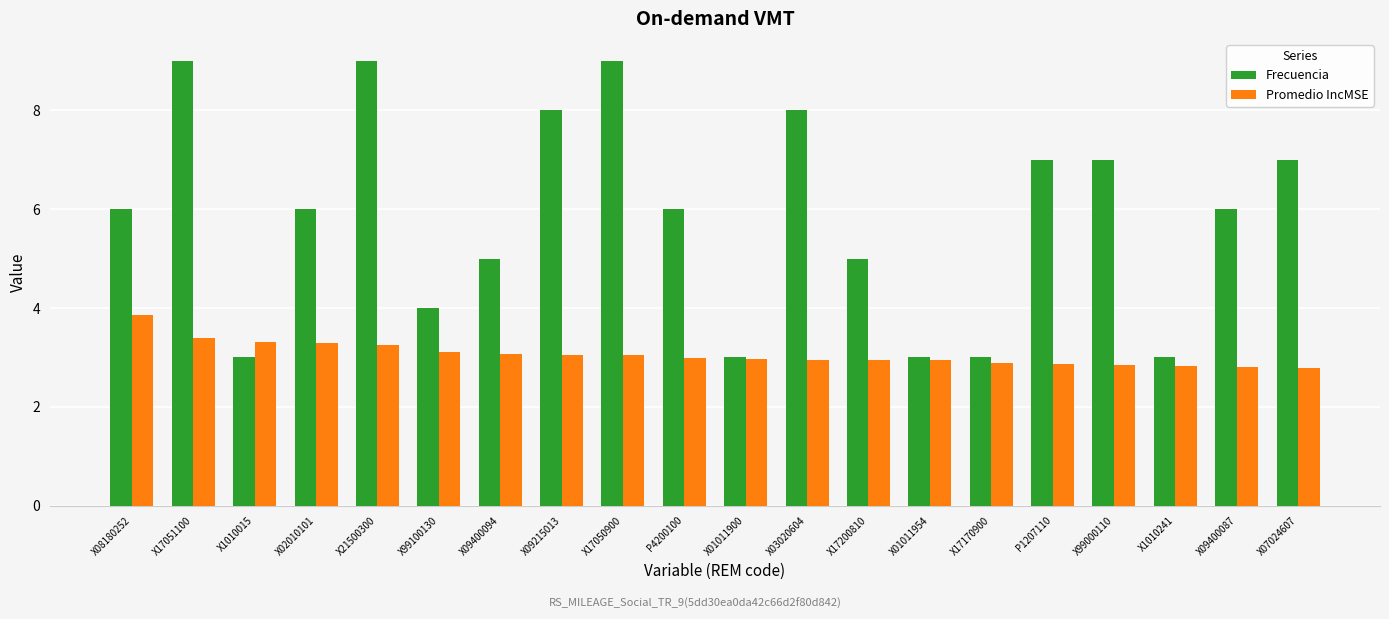

The Promedio IncMSE series shows 2.1 at X02010101. True or false?

False